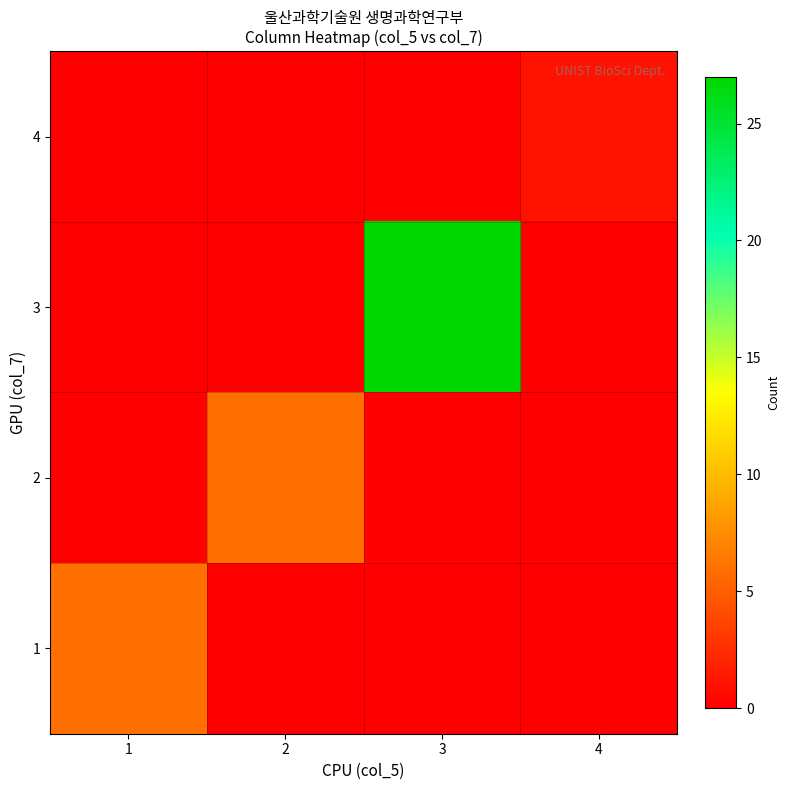

List the series in order of their peak value, lowest first.

4, 2, 1, 3